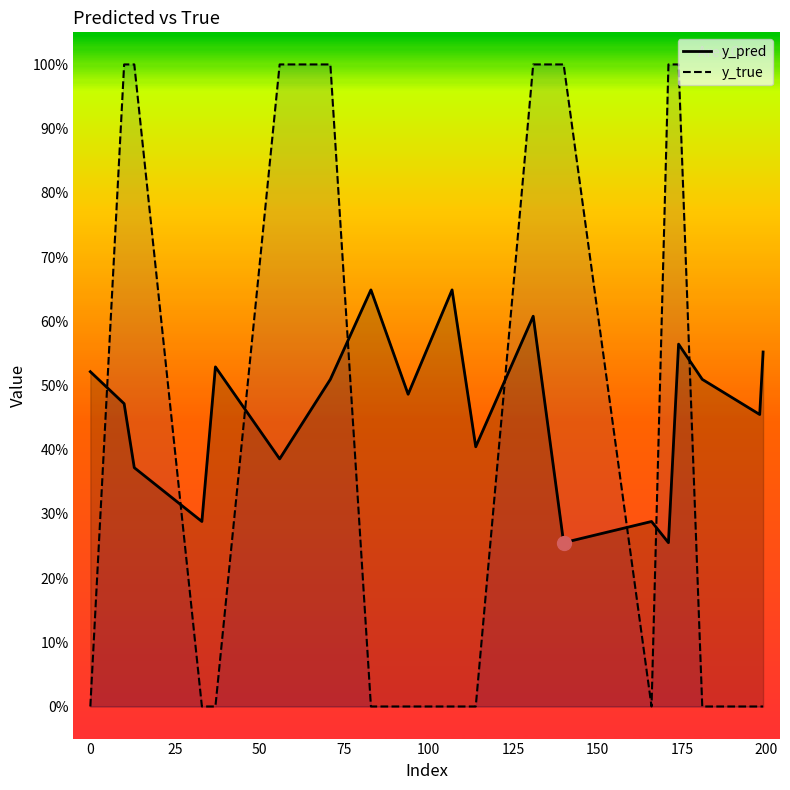

True or false: y_true has more than 1 points higher than both neighbors.

False